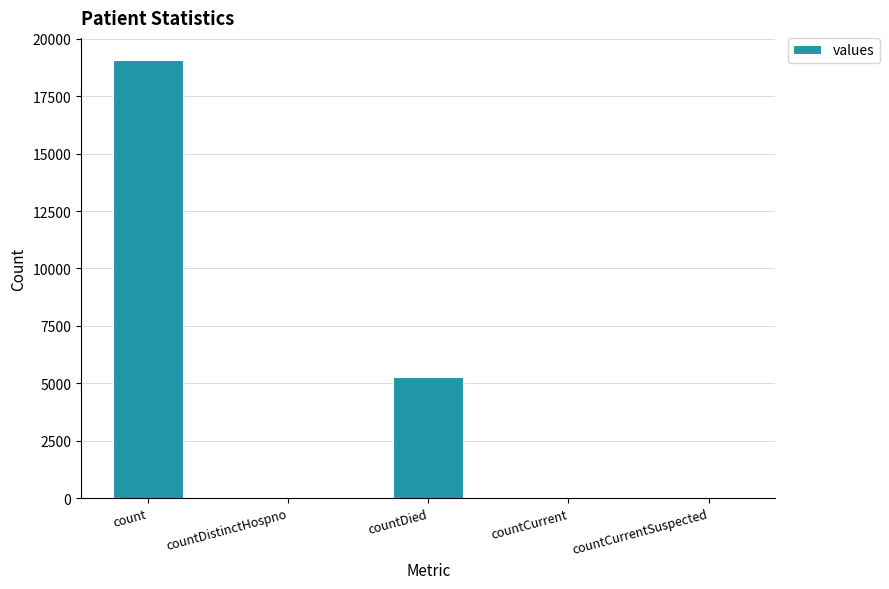

At which category does the chart reach its peak across all series?

count